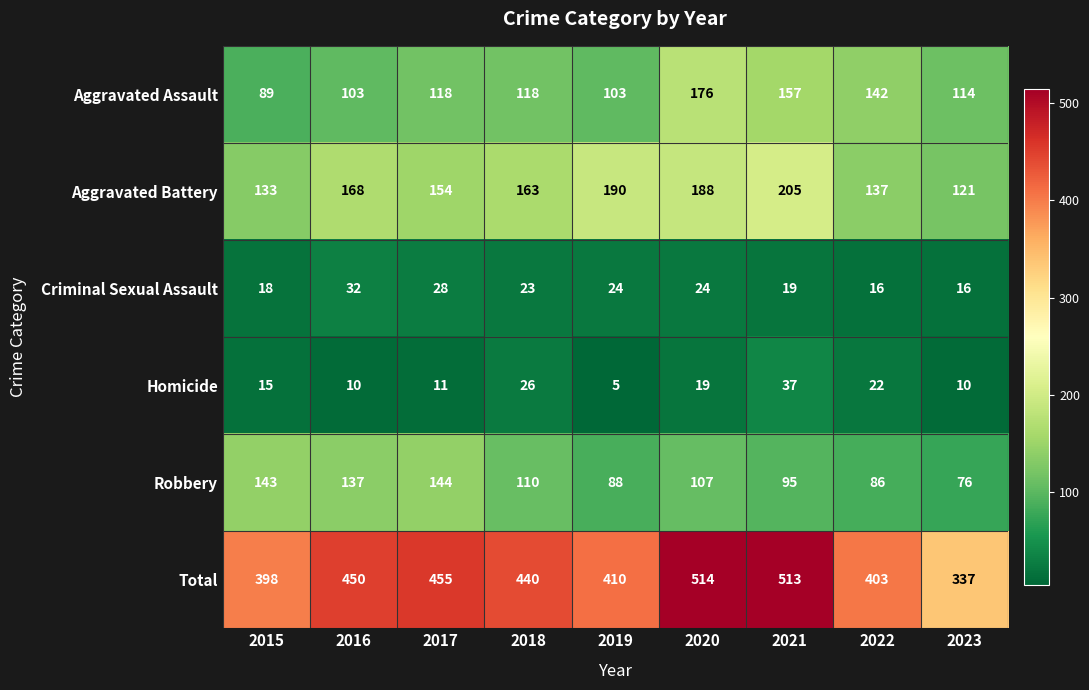

Is it true that Total equals 650 at 2015?

False